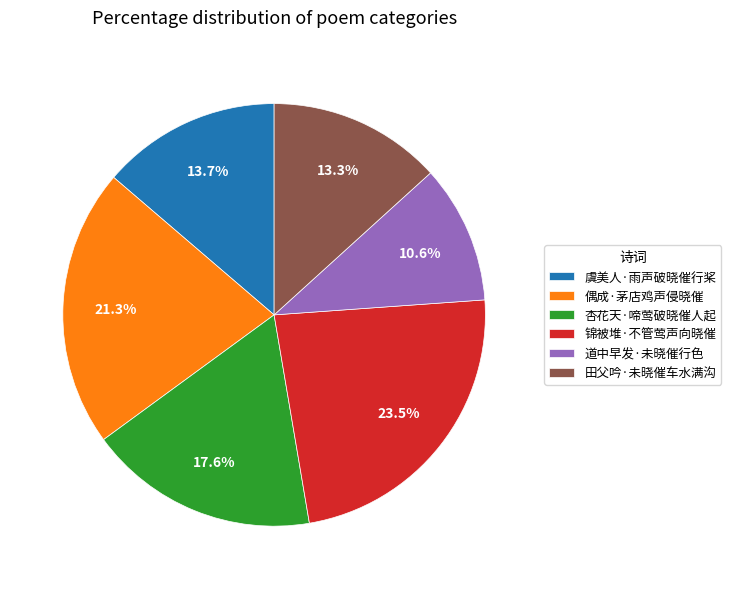

Combined, do 杏花天·啼莺破晓催人起 and 道中早发·未晓催行色 account for over 50%?

No